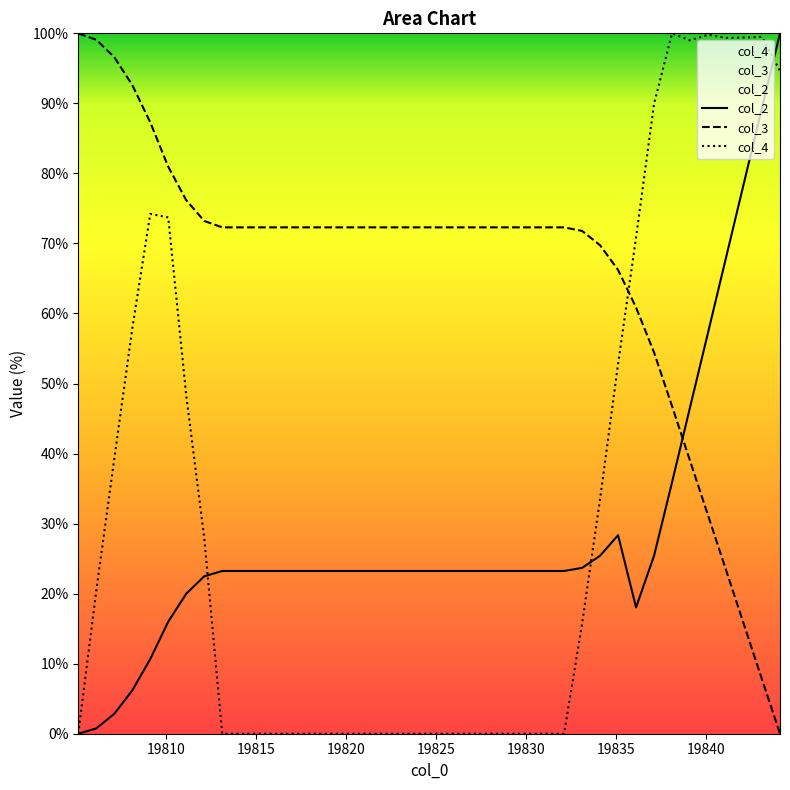

What is the sum of the col_3 values at 19818.1 and 19806.1?

171.4